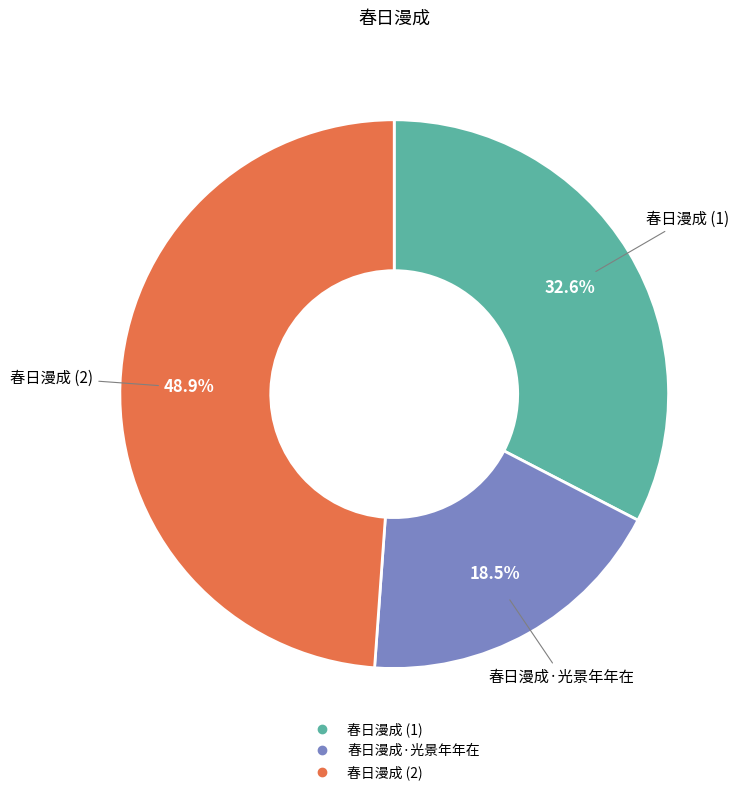

Is there a majority slice in this chart?

No